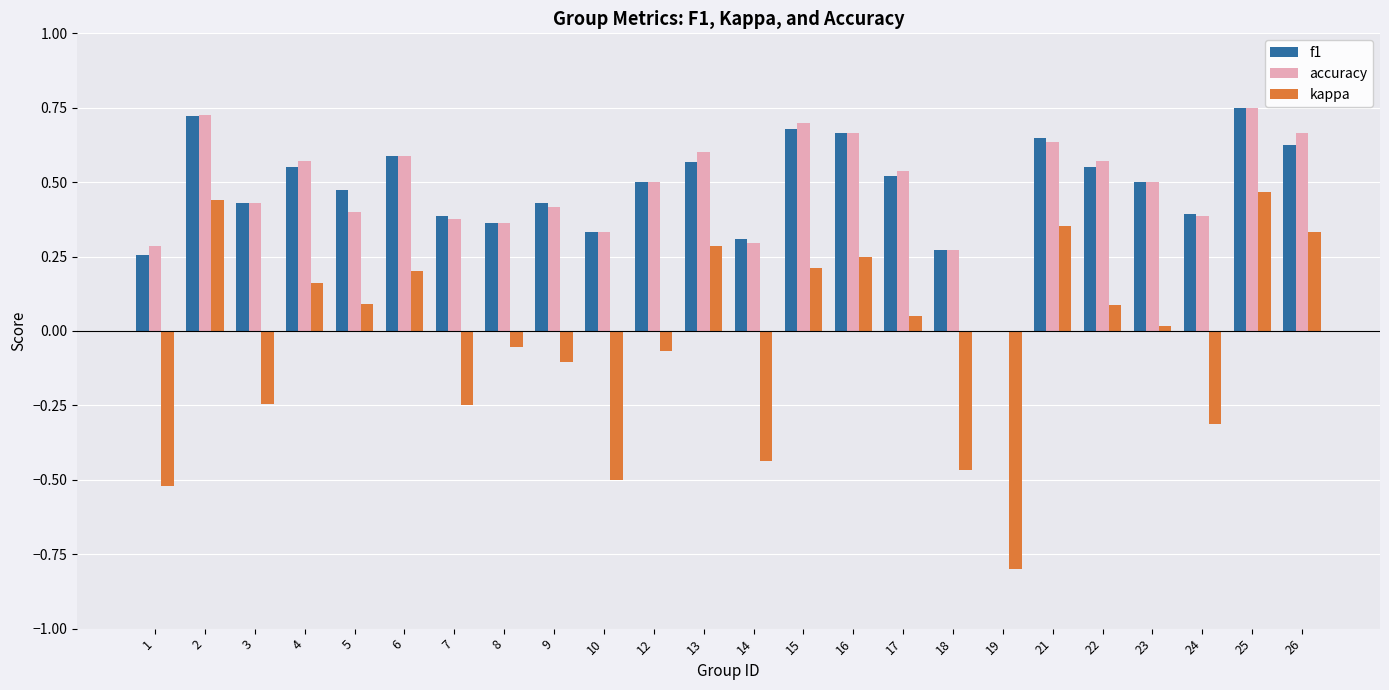

True or false: accuracy has a value of 0.7 at 16.

True